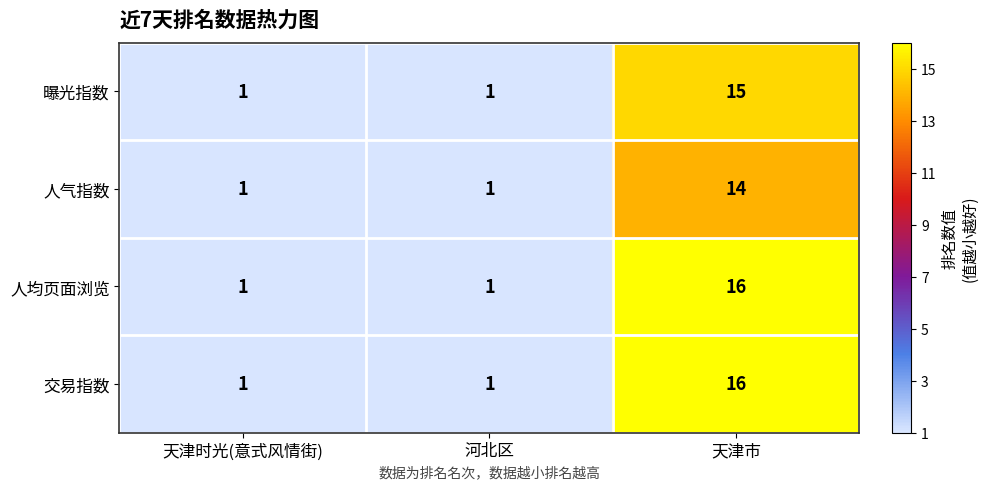

Count the 交易指数 values in the range 1 to 16.

3